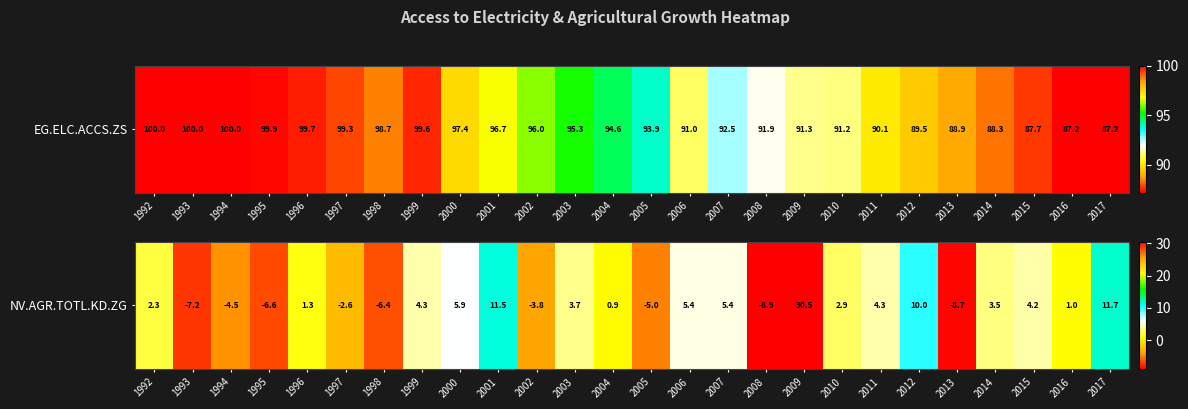

What is the difference between the second highest and second lowest values?

20.4